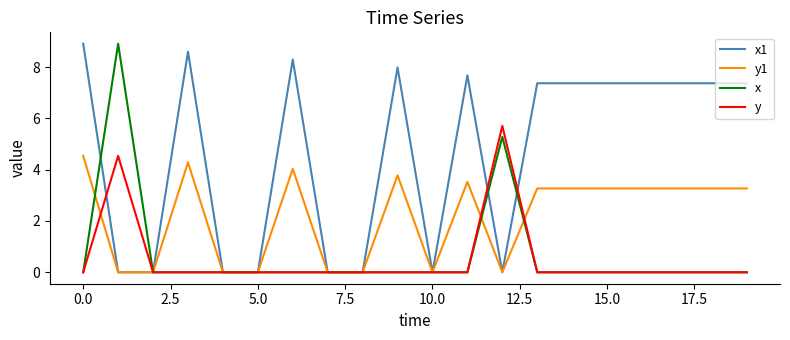

Which series has the largest total across all categories?

x1